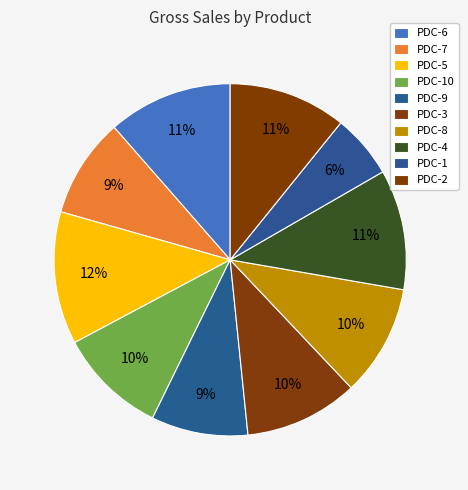

Rank the categories by value from lowest to highest.

PDC-1, PDC-9, PDC-7, PDC-10, PDC-8, PDC-3, PDC-2, PDC-4, PDC-6, PDC-5